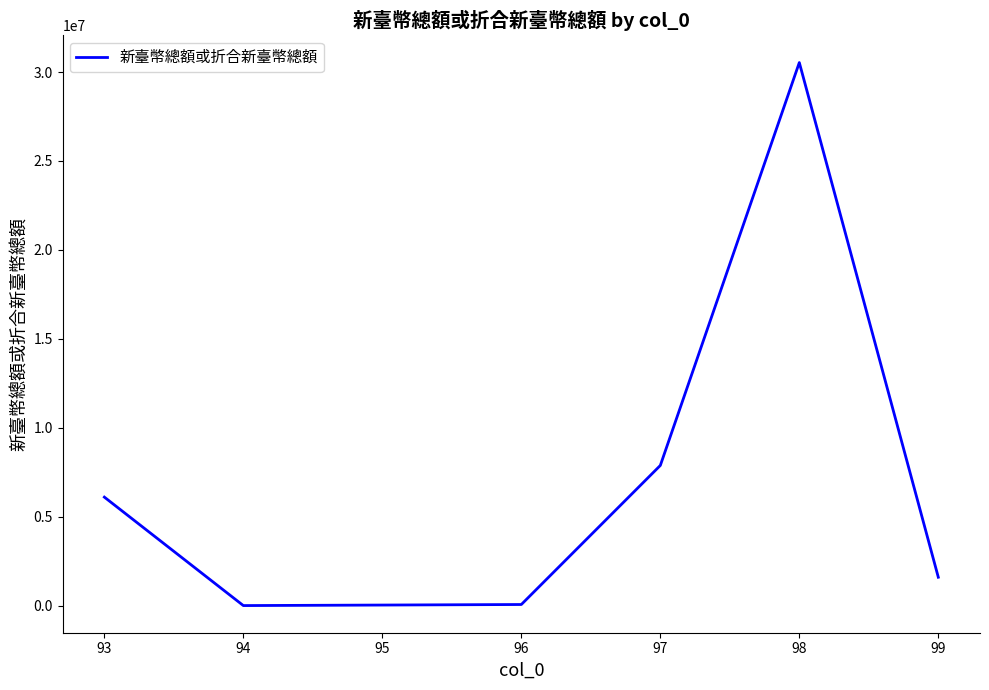

The value at 93 is 6098718.0. True or false?

True